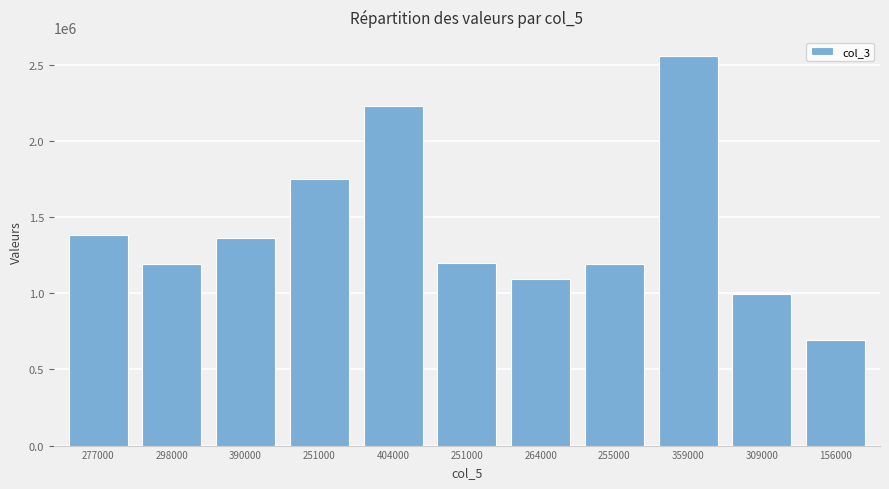

Which label corresponds to the smallest value in the chart?

156000